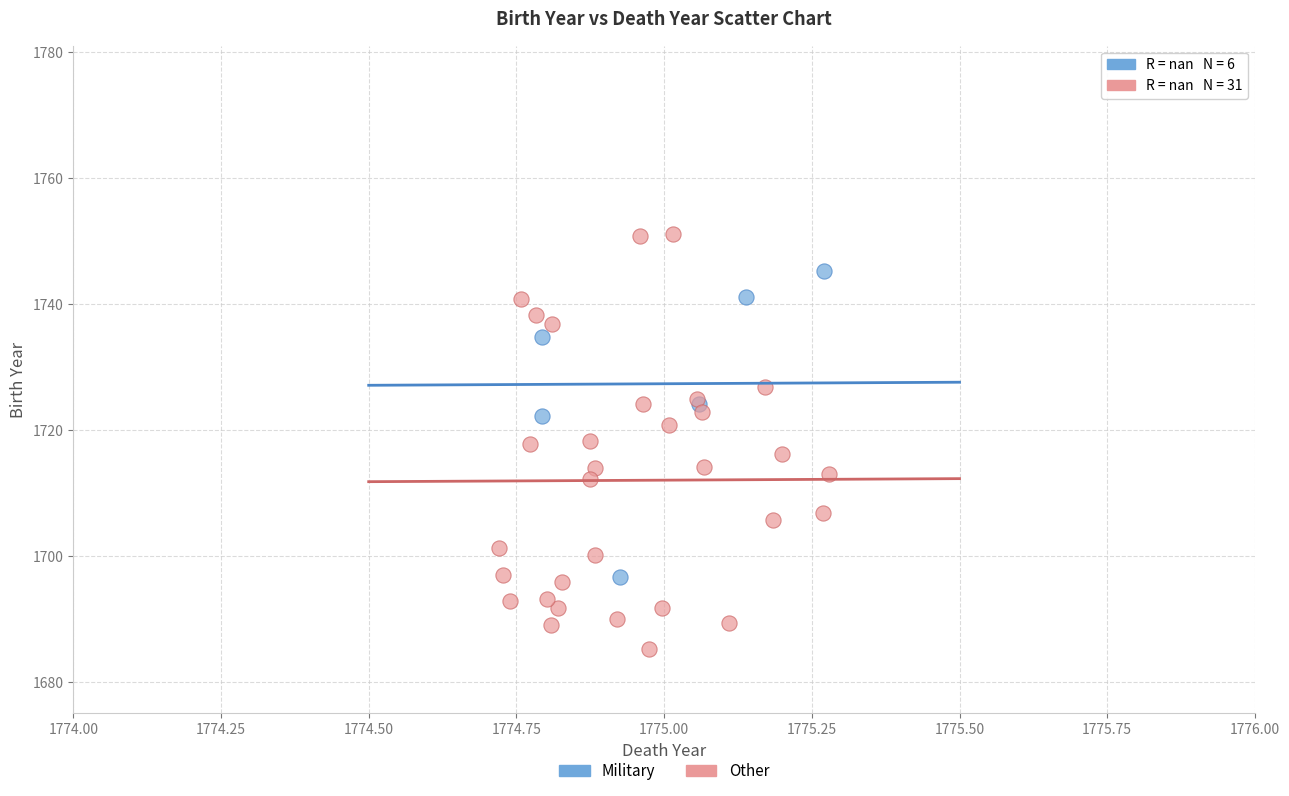

Which series reaches the maximum Y coordinate?

Other